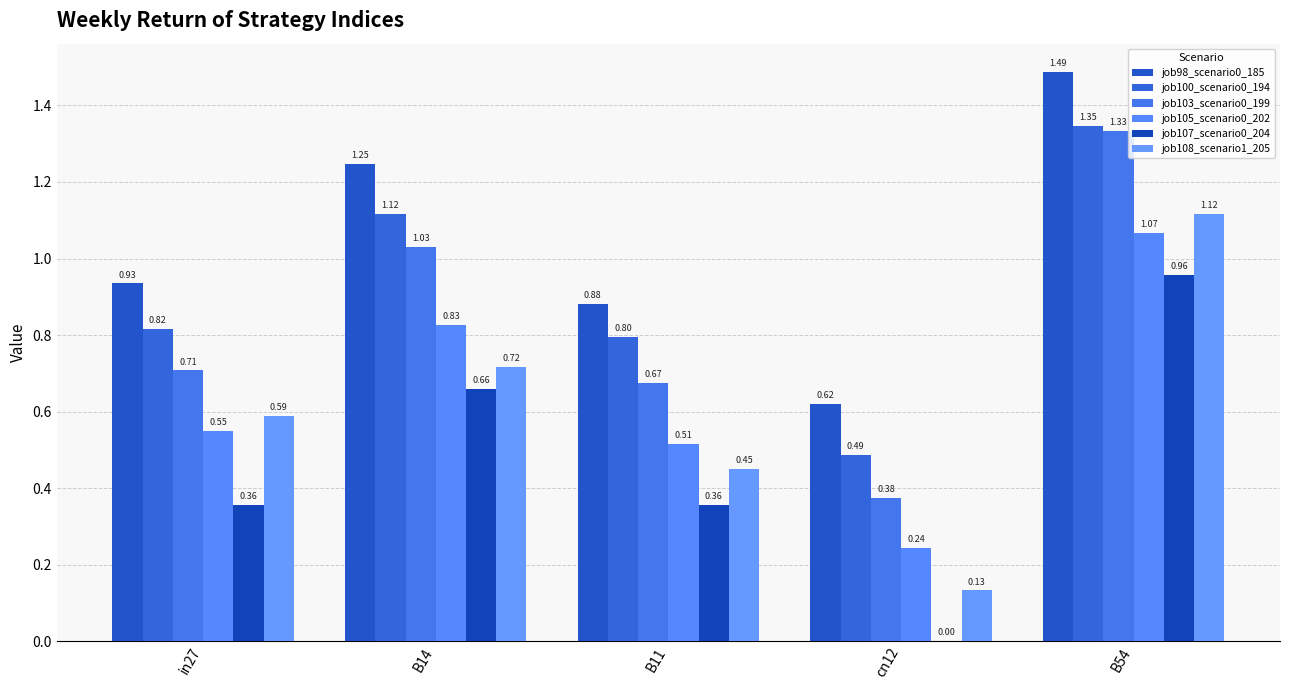

Which series has the largest total across all categories?

job98_scenario0_185